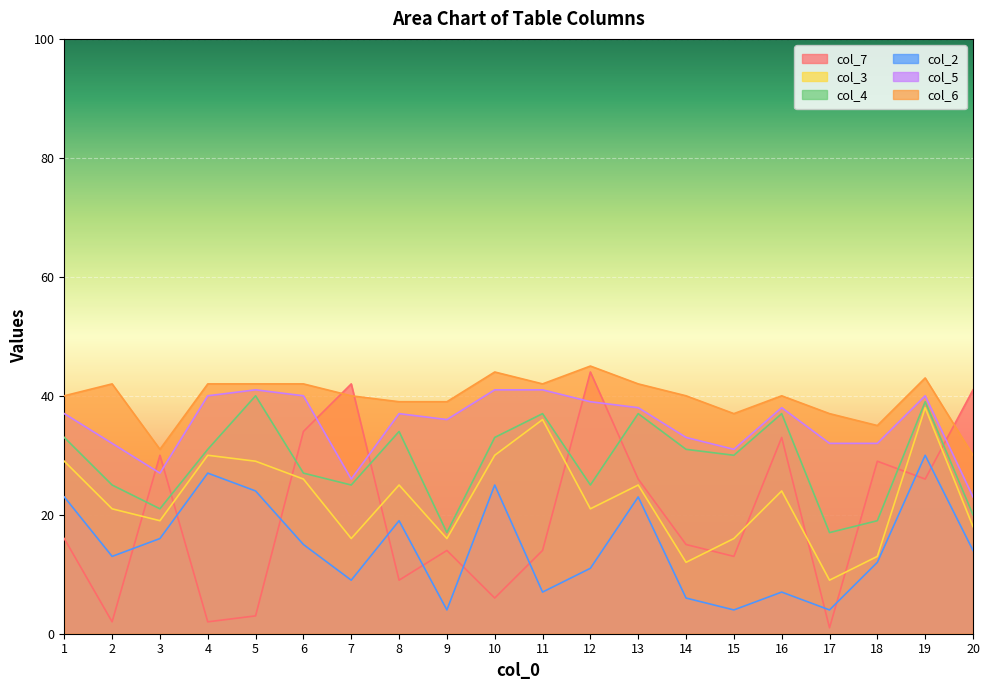

What is the value of the col_6 point at the 8th from the left?

39